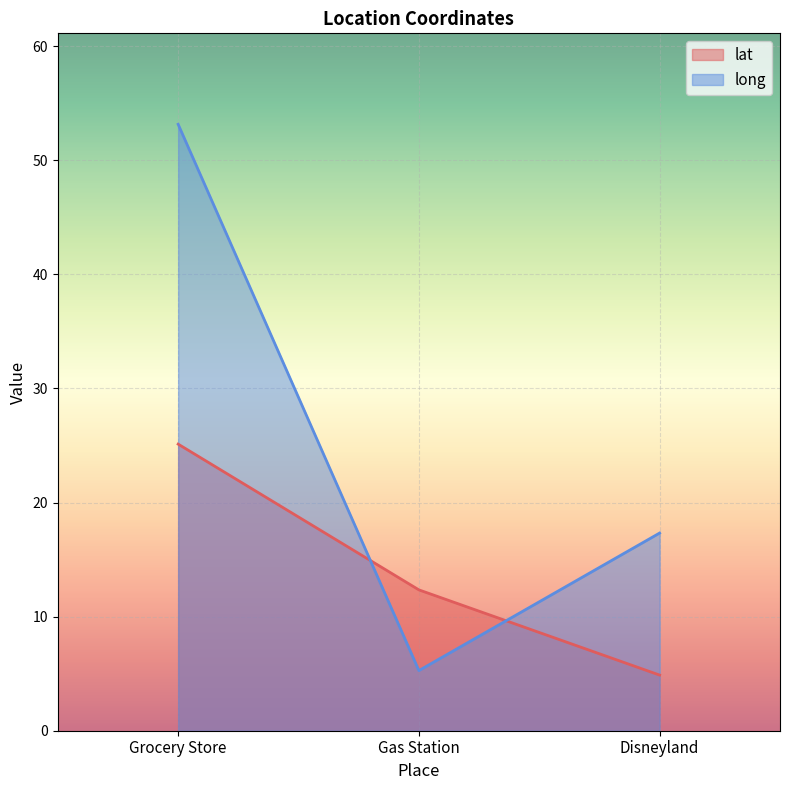

Between Grocery Store and Disneyland, which is larger?

Grocery Store